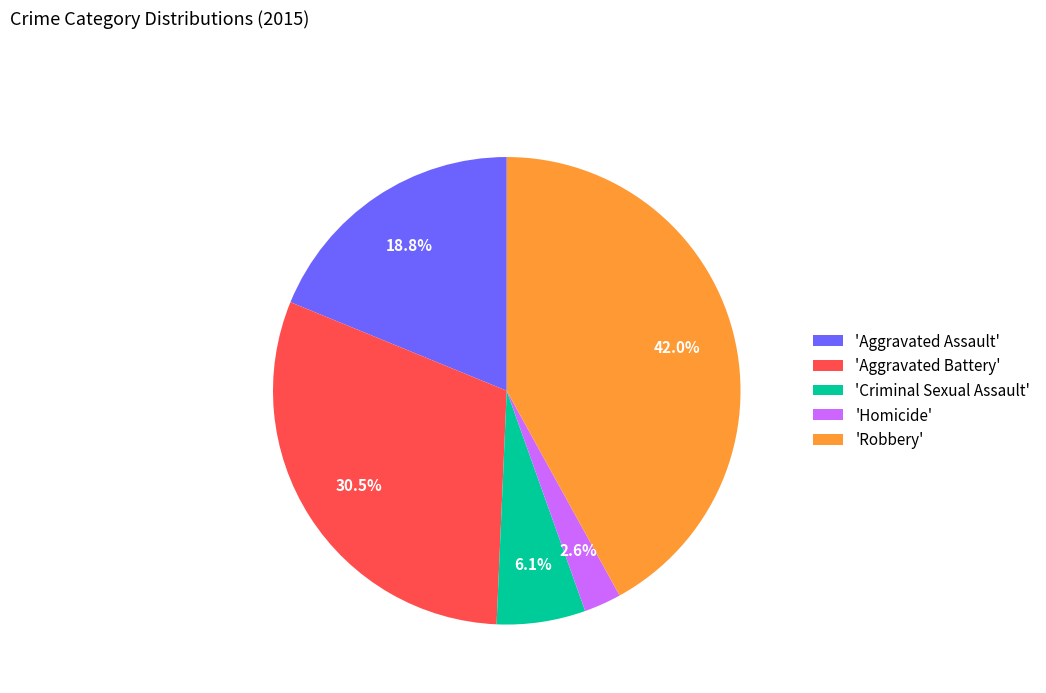

How many segments does this pie chart have?

5